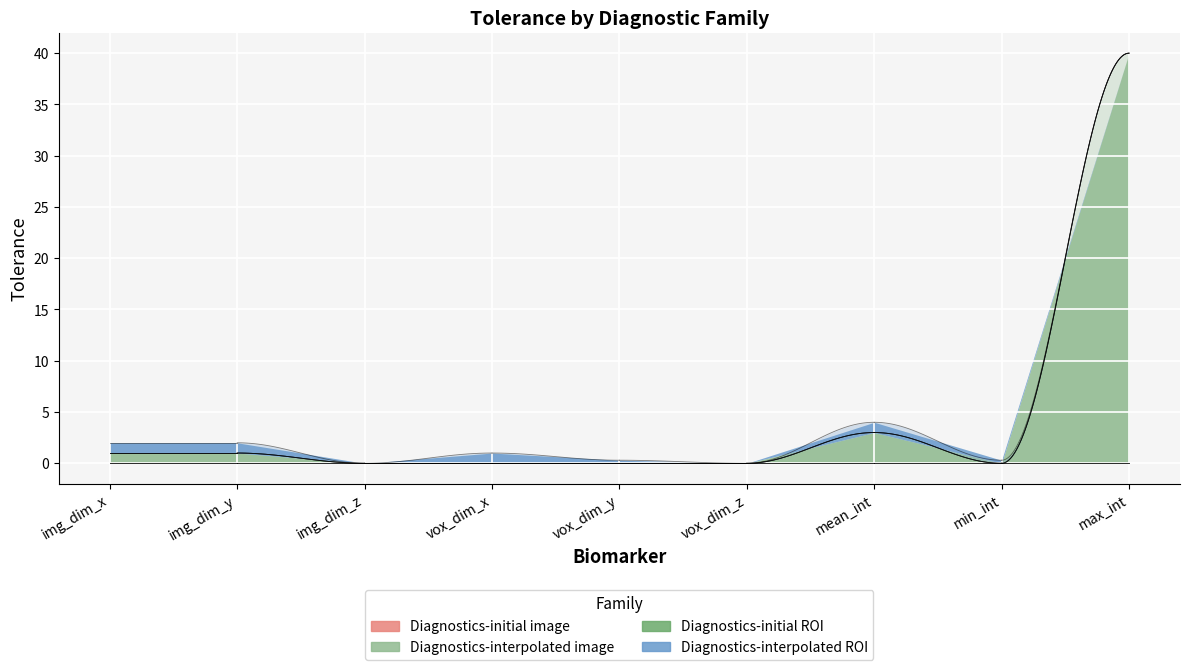

The Diagnostics-initial image series shows 0.0 at img_dim_y. True or false?

True